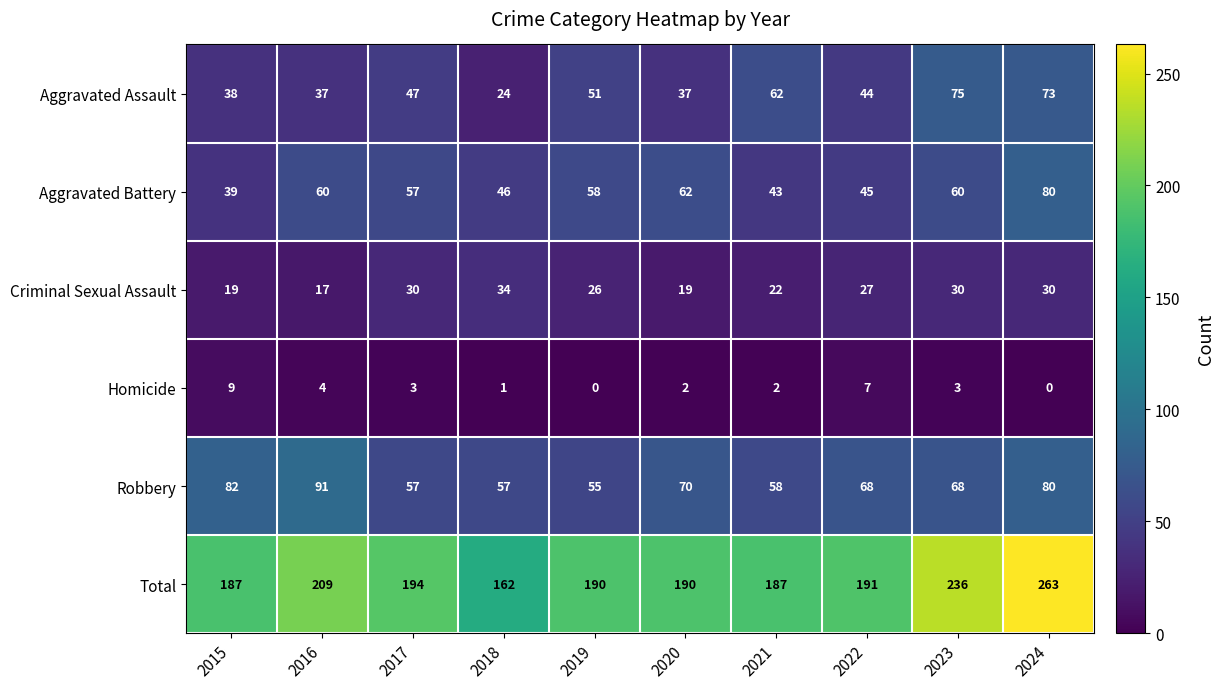

Read the Total value at 2015, to the nearest 50.

200